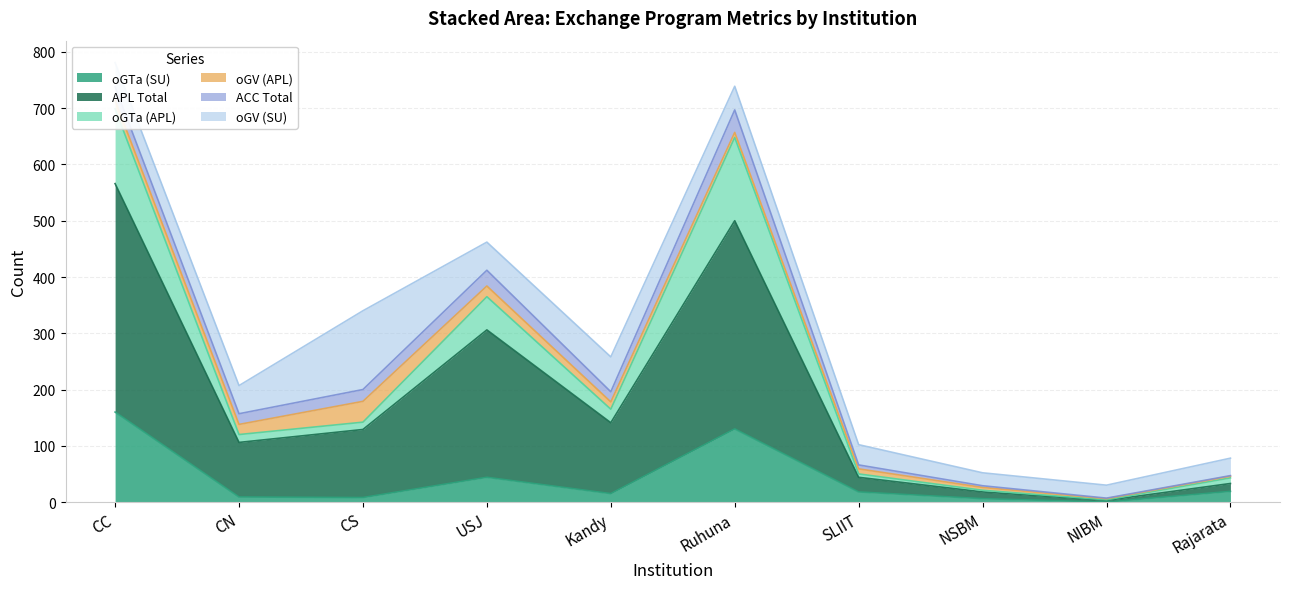

At which label is oGTa (SU) closest to 80?

USJ